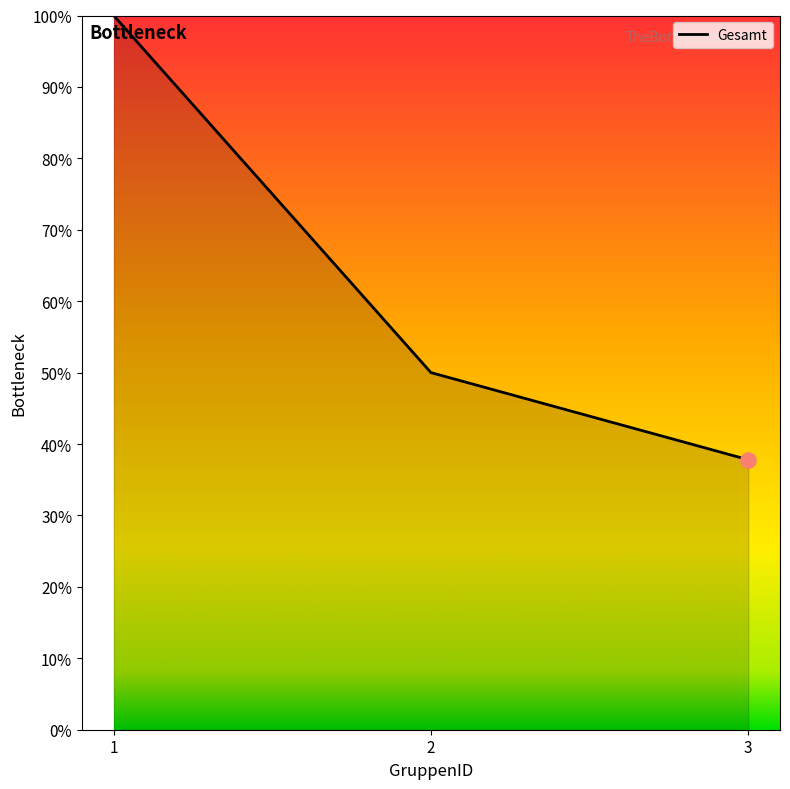

Is this an area chart (filled region under the line)?

Yes